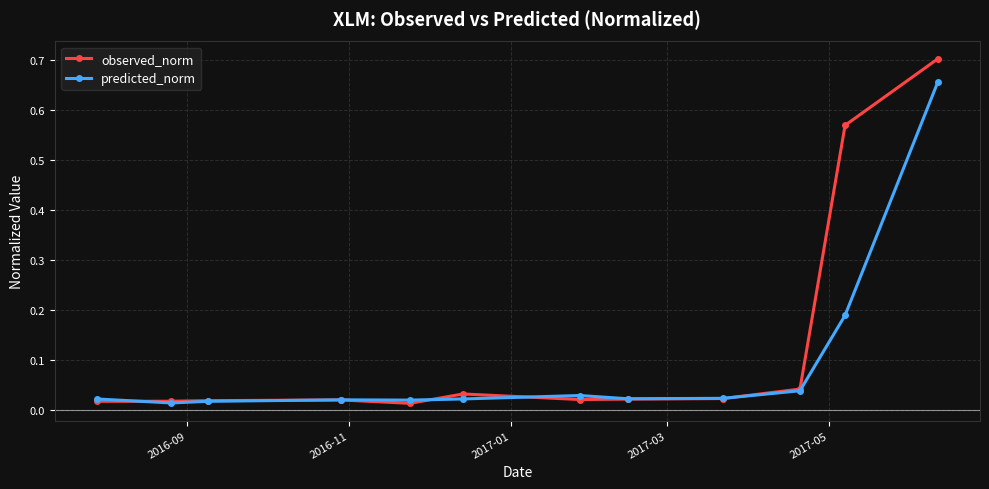

How many data points does each series have?

12